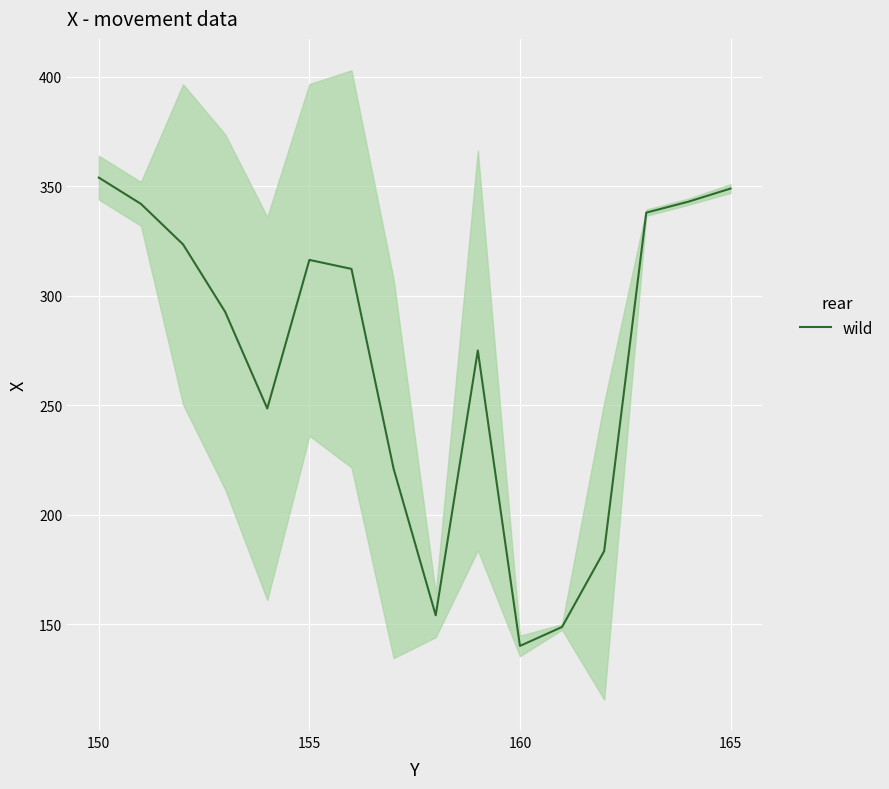

What is the lowest value of the wild series?

140.0